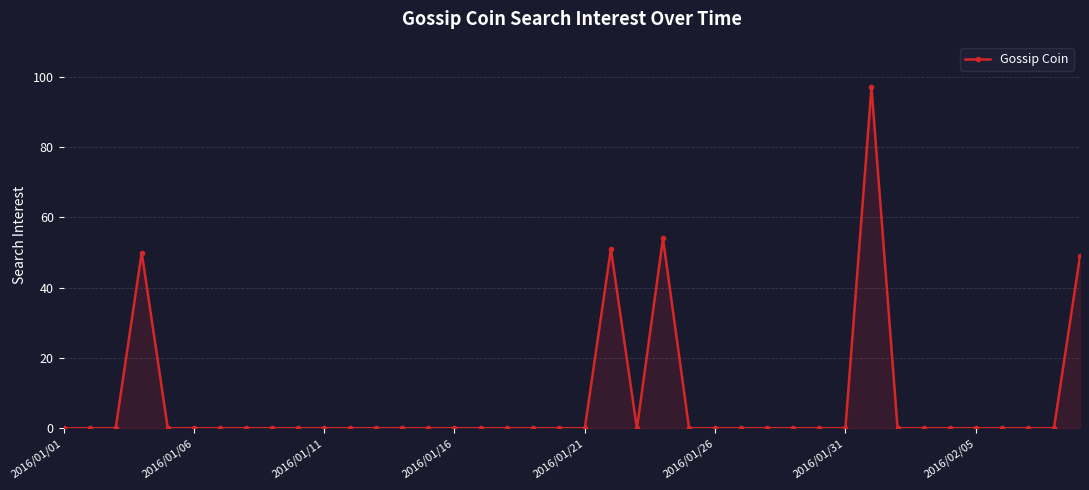

How many lines are shown in the chart?

1